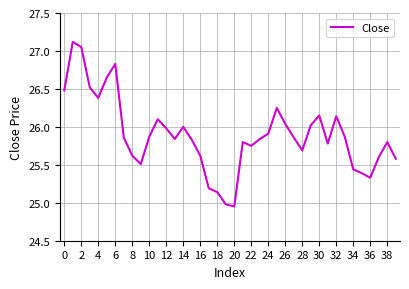

What is the difference between the maximum and minimum values?

2.2